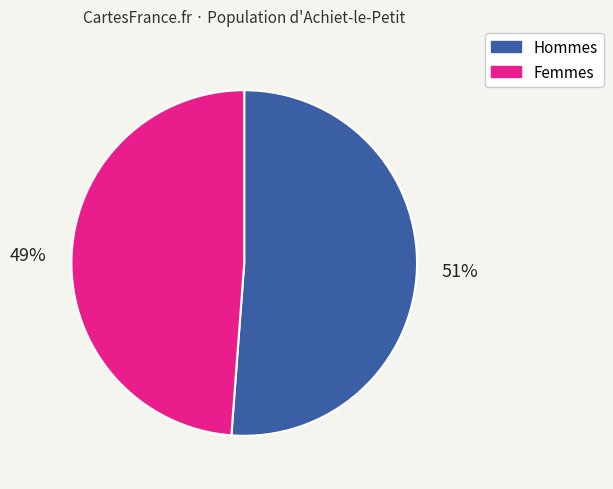

To the nearest percent, what is the difference between the largest and smallest slice percentages?

2%